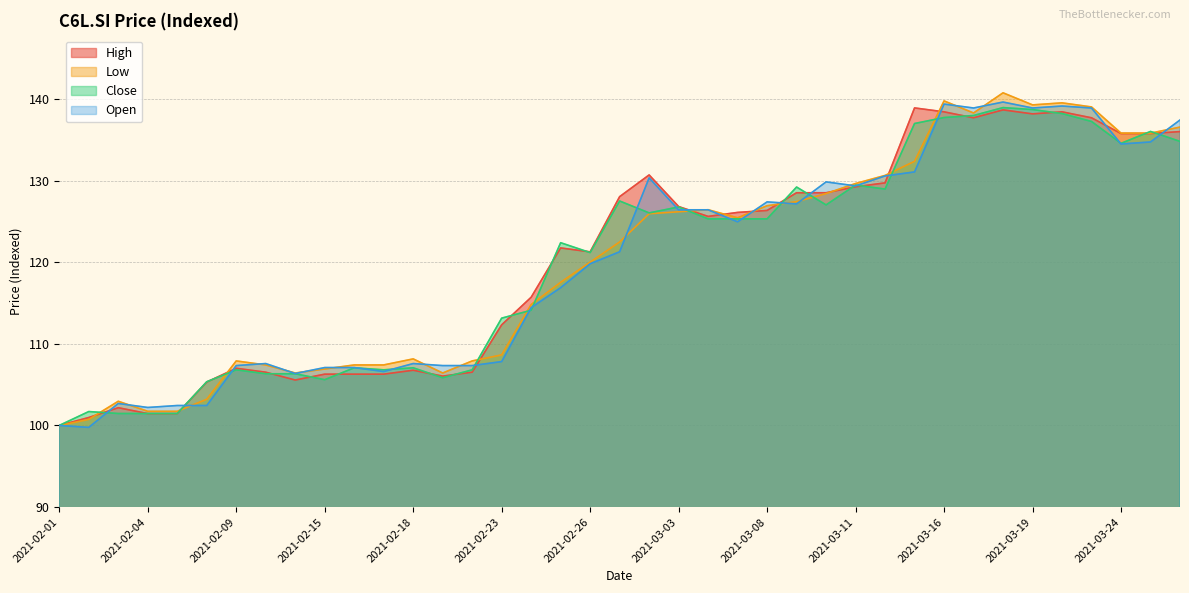

What are all the series names shown in the legend?

High, Low, Close, Open